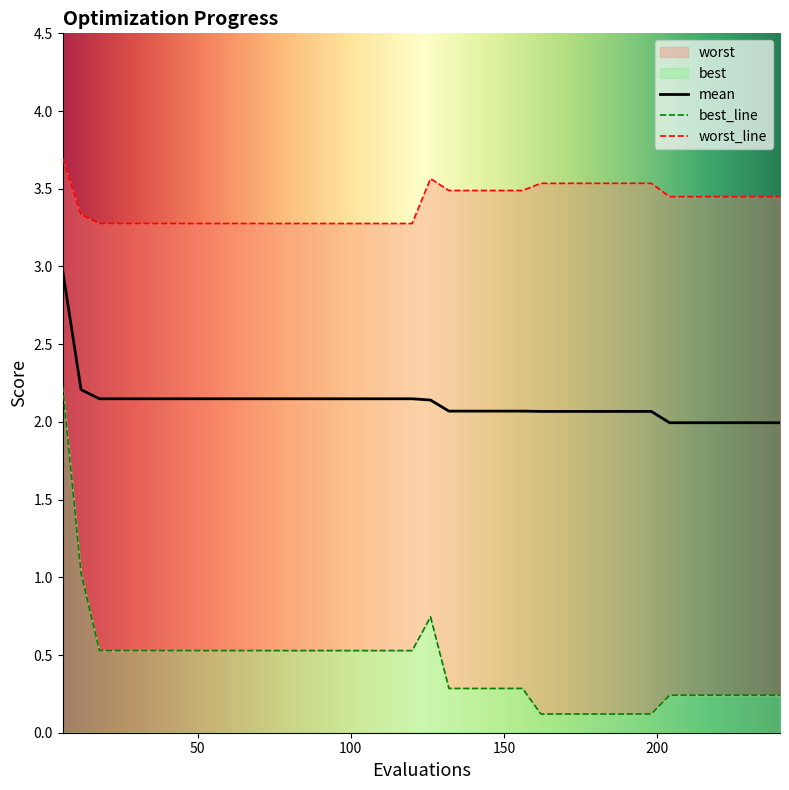

What is the lowest value of the mean series?

2.0